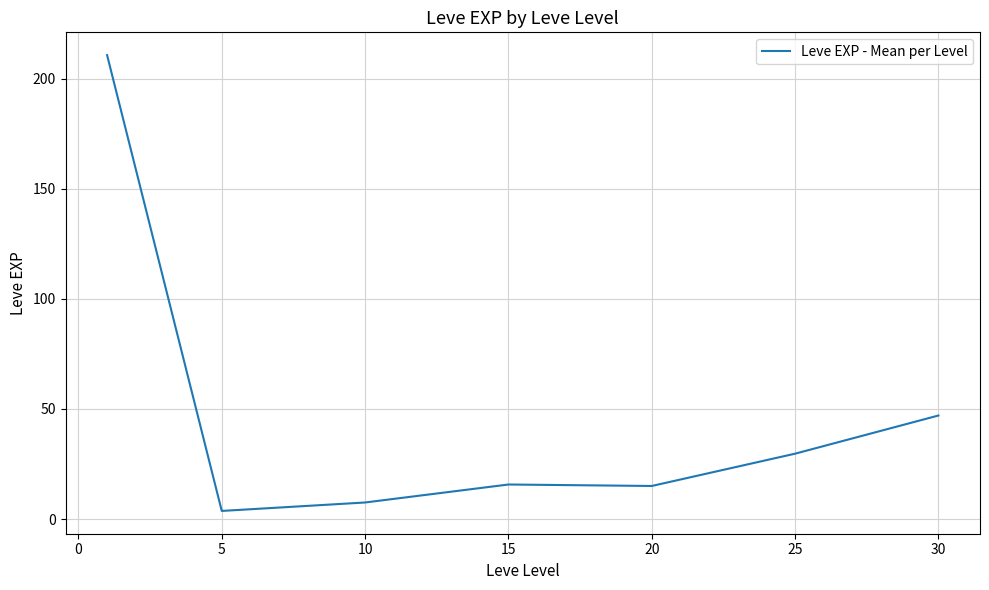

What is the difference between the maximum and minimum values?

207.0